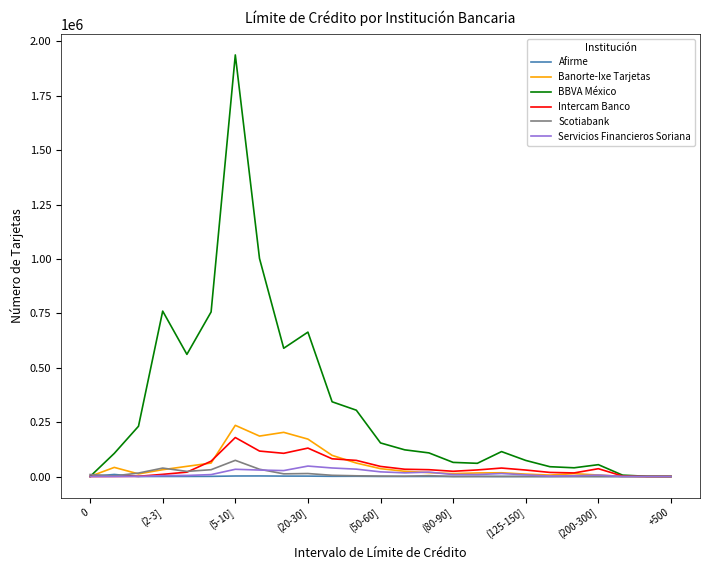

What is the difference between the maximum and minimum values in the Afirme series?

9370